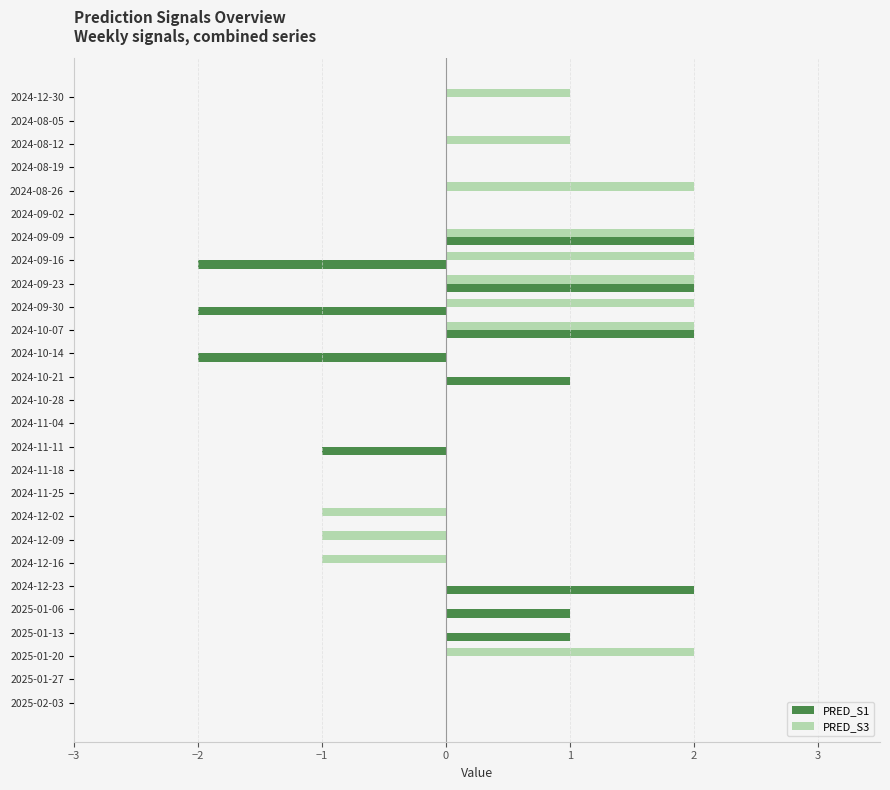

Which series changed the most between 2024-10-21 and 2024-11-04?

PRED_S1